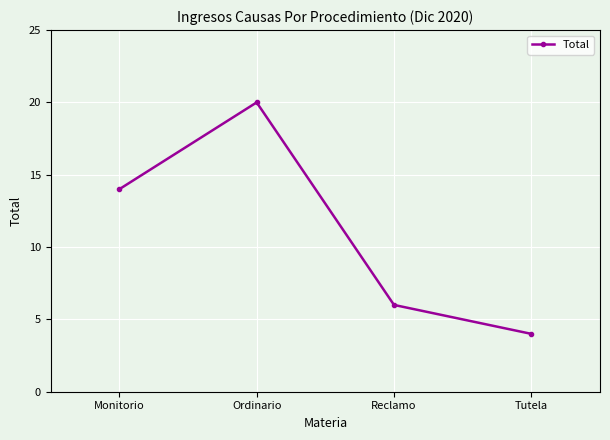

Reading right to left, transcribe all the data shown in this chart.

Tutela=4	Reclamo=6	Ordinario=20	Monitorio=14